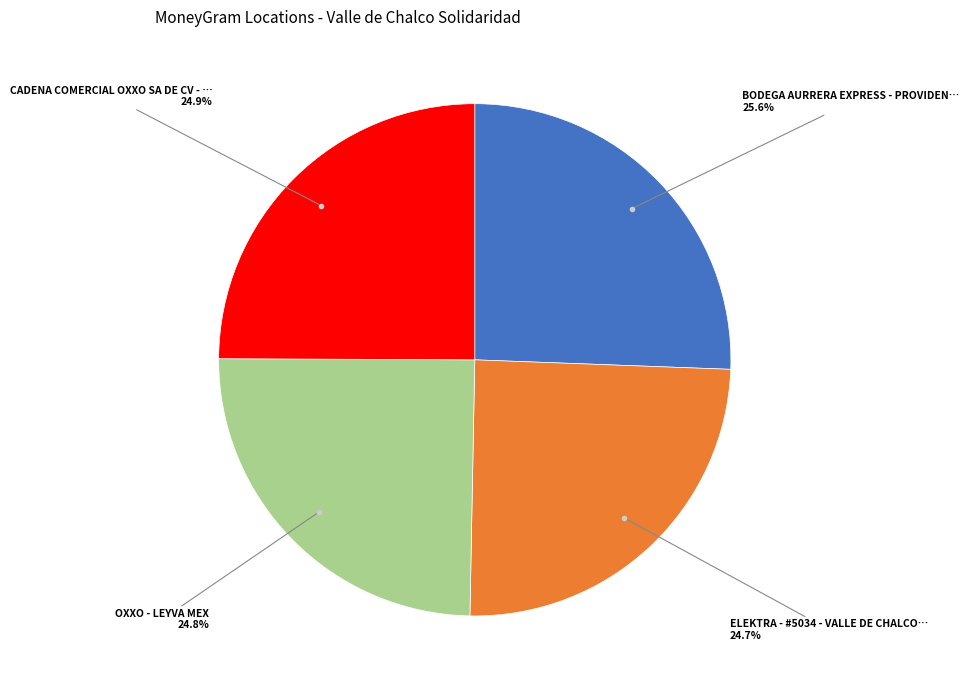

Approximately how many times larger is the value at CADENA COMERCIAL OXXO SA DE CV - … compared to OXXO - LEYVA MEX?

1.0